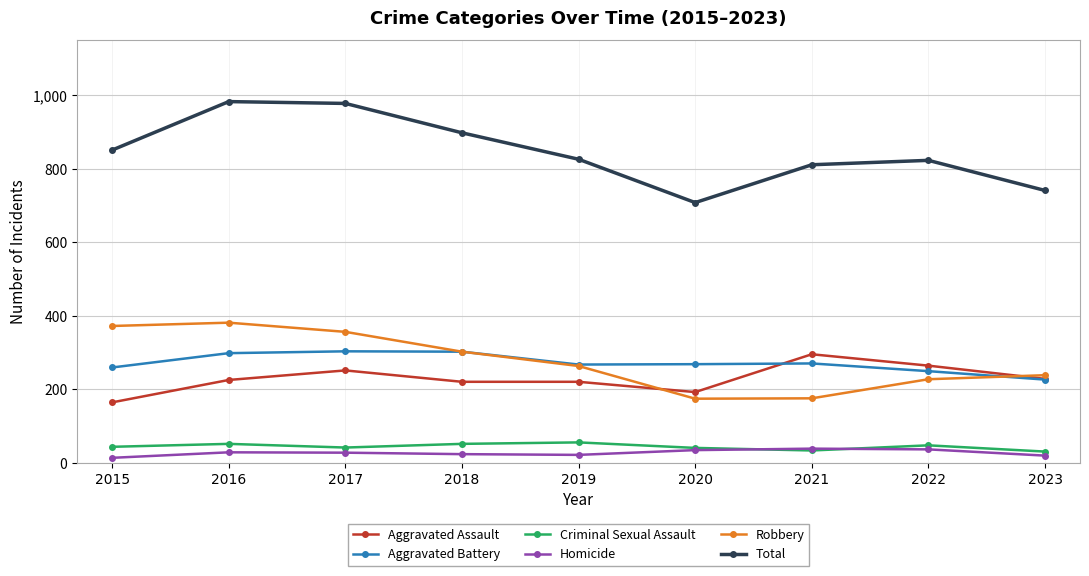

Is this an area chart (filled region under the line)?

No